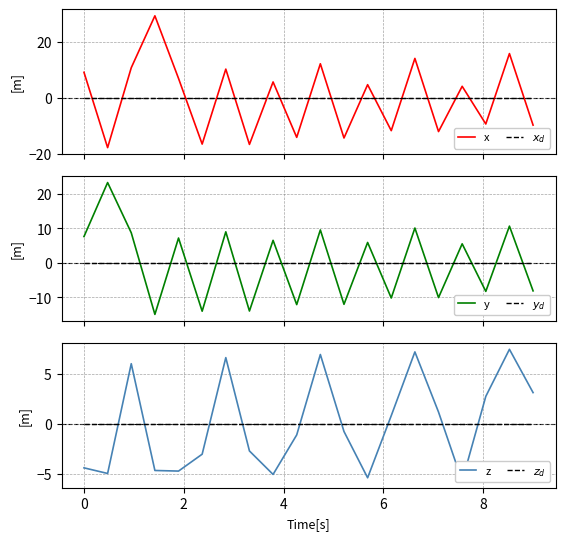

Which category has the highest value across all series?

4